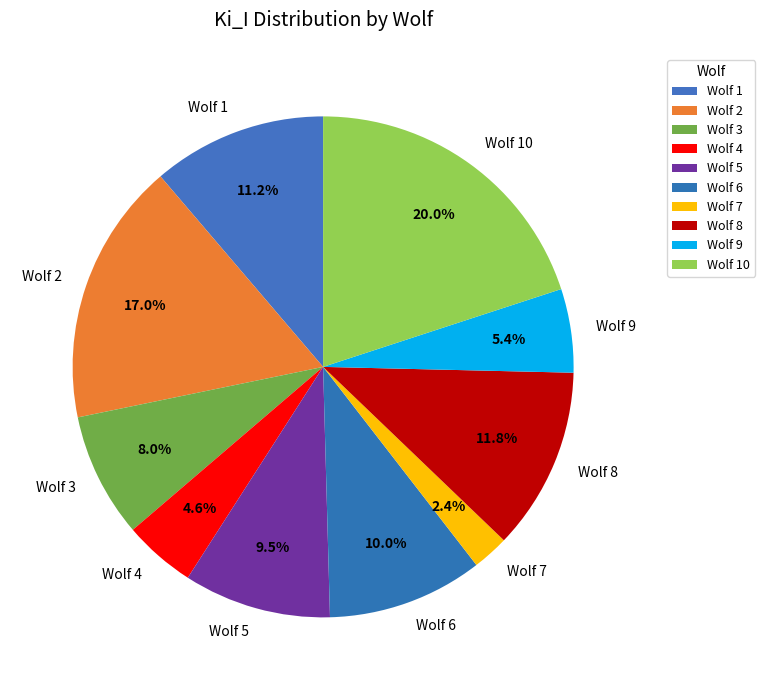

Approximately how many times larger is the value at Wolf 8 compared to Wolf 6?

1.2